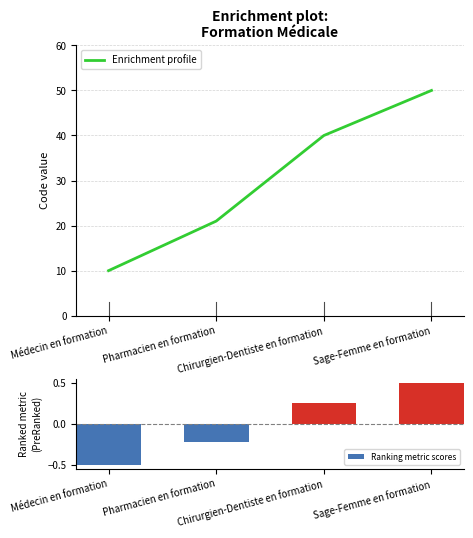

What is the label of the 4th bar from the left?

Sage-Femme en formation